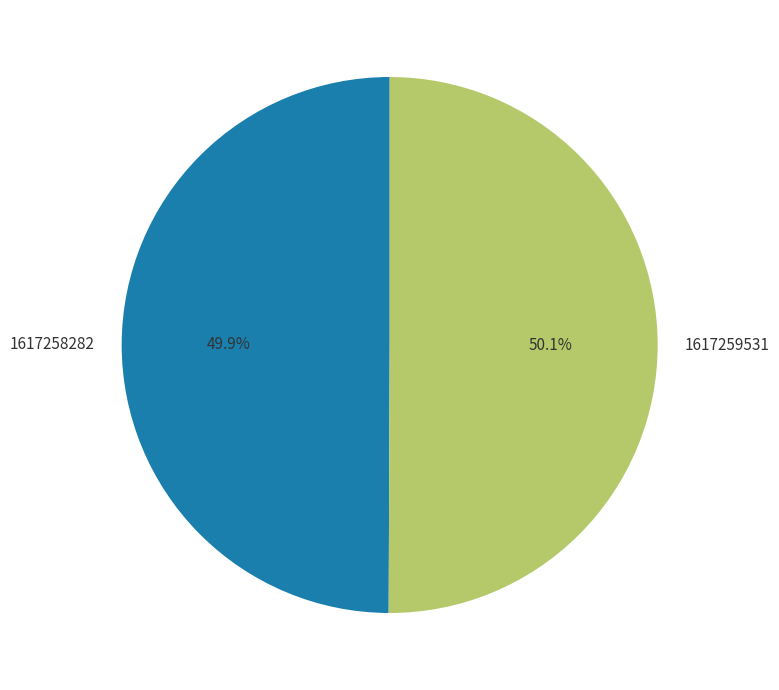

Approximately how many times larger is the value at 1617258282 compared to 1617259531?

1.0